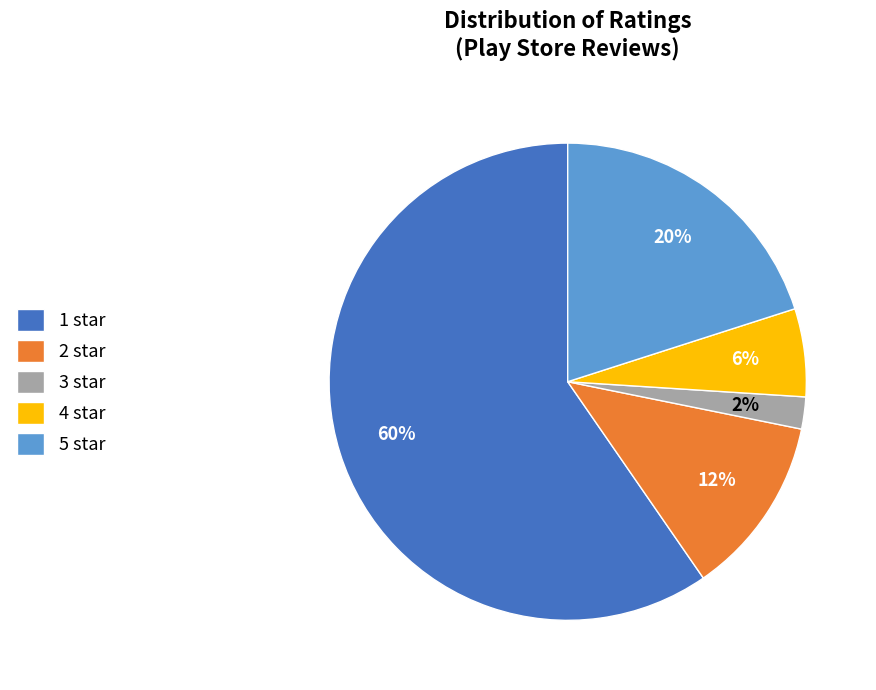

To the nearest percent, what is the combined percentage of 2 star and 3 star?

14%